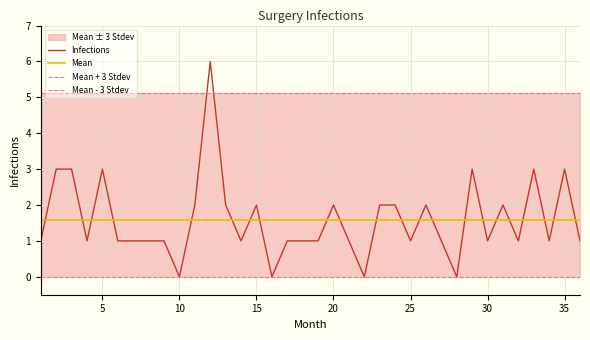

How many times do Infections and Mean cross each other?

22